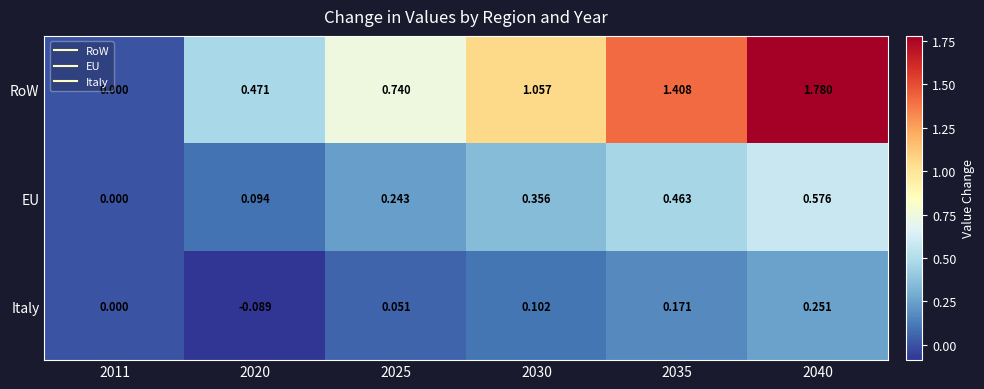

List the series in order of their peak value, highest first.

RoW, EU, Italy